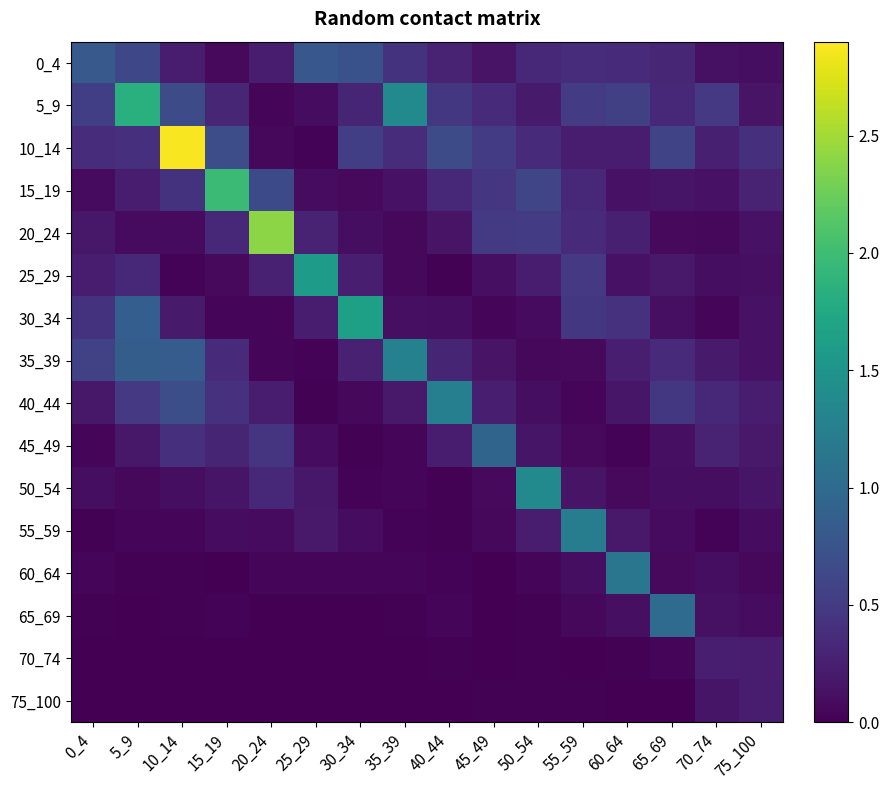

Which series has the largest range (max minus min)?

10_14